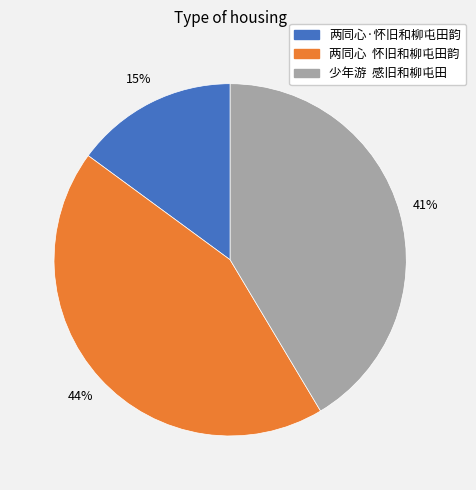

What percentage is the 少年游 感旧和柳屯田 slice, to the nearest percent?

41%